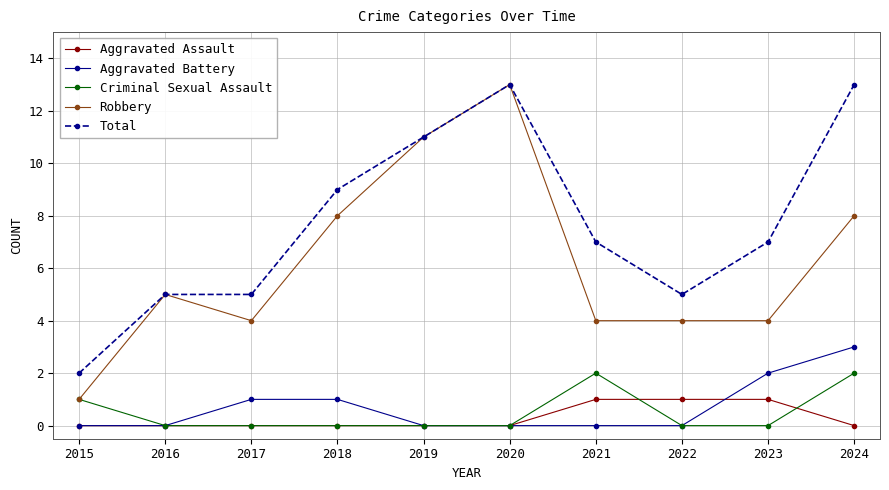

Which series has the largest range (max minus min)?

Robbery